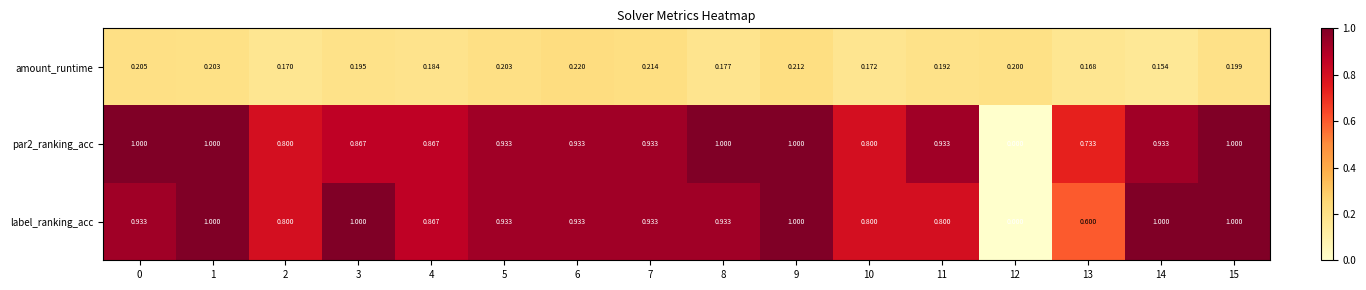

How many data points does each series have?

16